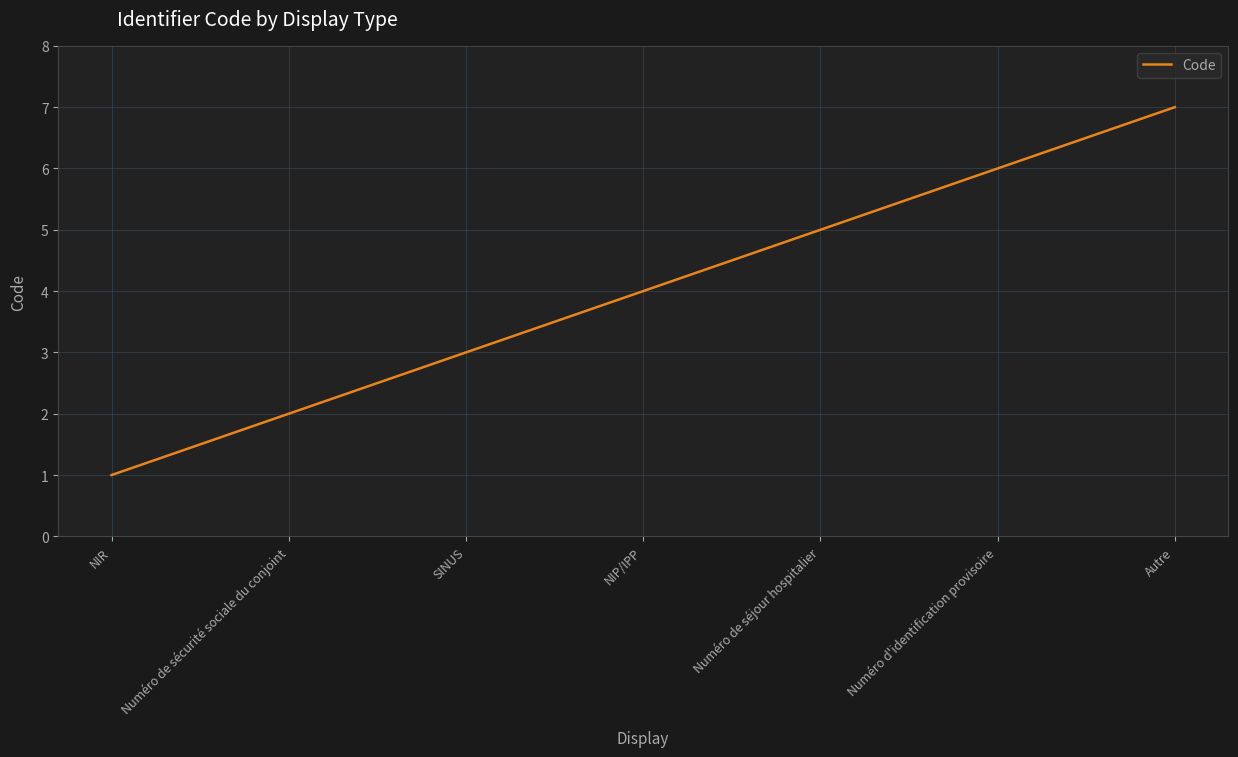

What is the greatest value displayed?

7